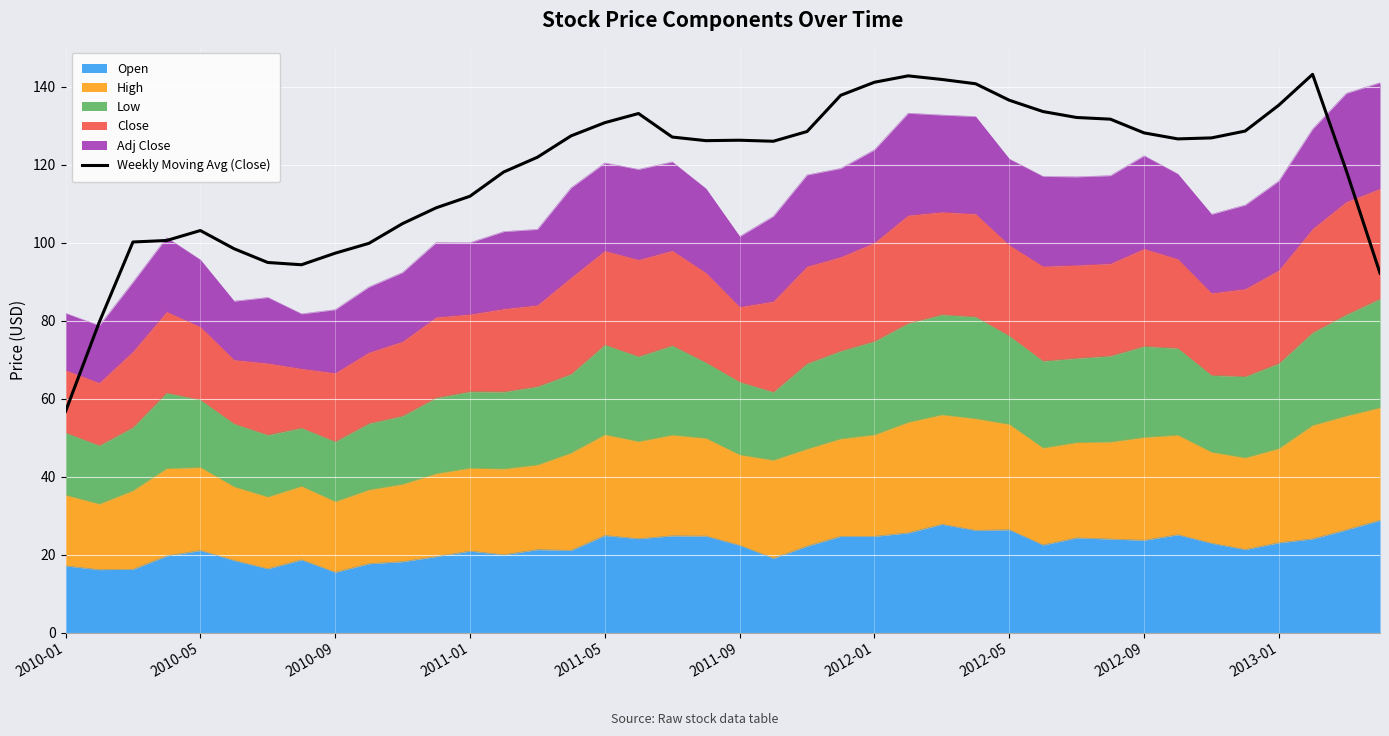

What is the change in value from 2011-09 to 36?

+36.8